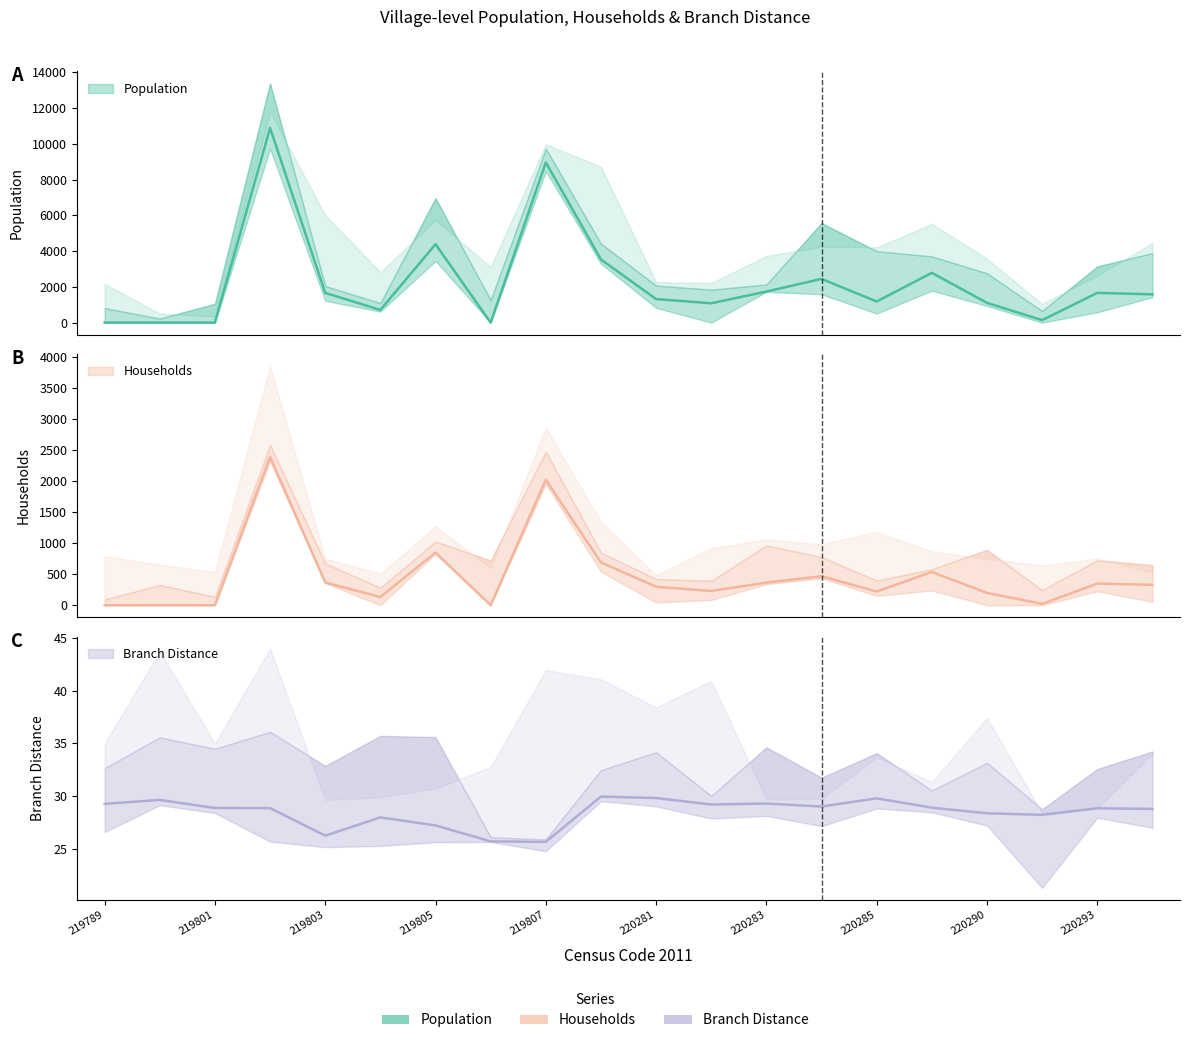

True or false: Branch Distance has more than 1 points higher than both neighbors.

True